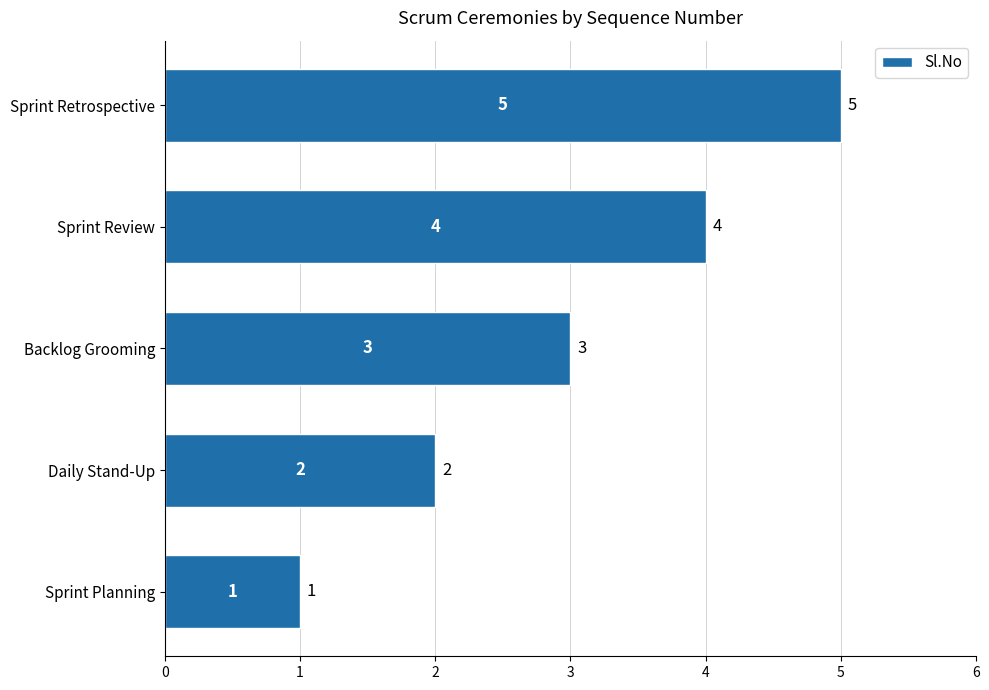

List the labels in order of value, smallest first.

Sprint Planning, Daily Stand-Up, Backlog Grooming, Sprint Review, Sprint Retrospective